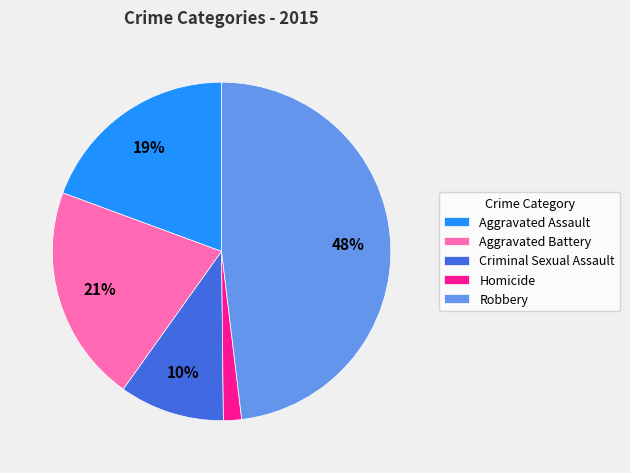

Do Criminal Sexual Assault and Aggravated Battery together represent more than half of the pie?

No